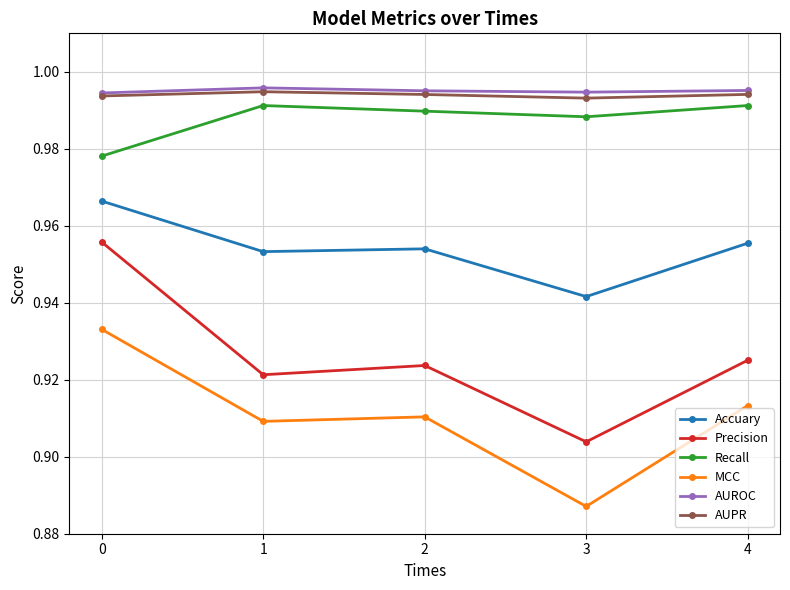

True or false: Recall and Accuary intersect in this chart.

False